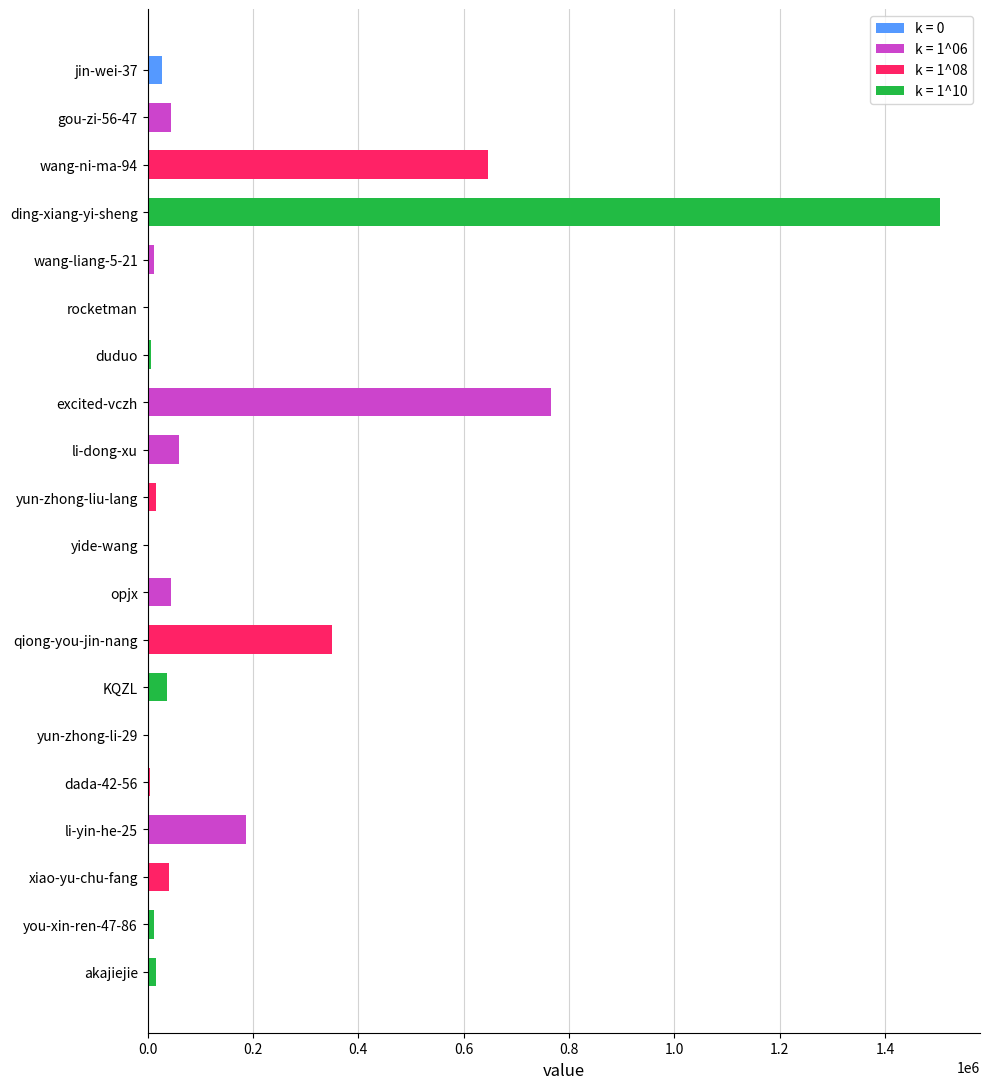

Read the value at ding-xiang-yi-sheng.

1505297